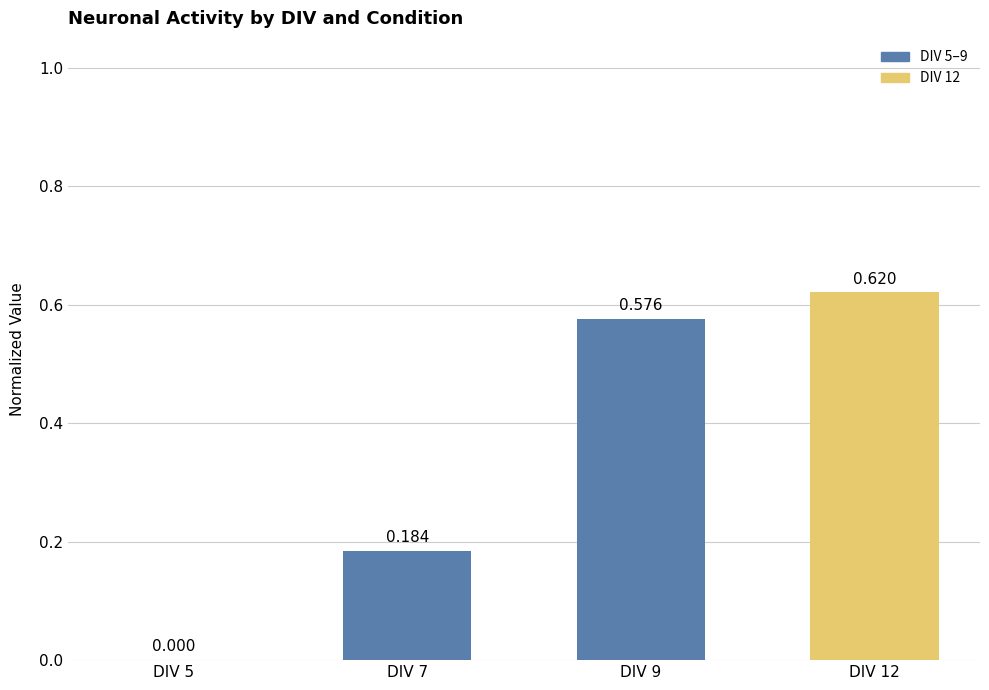

Count the number of values greater than 0.

3